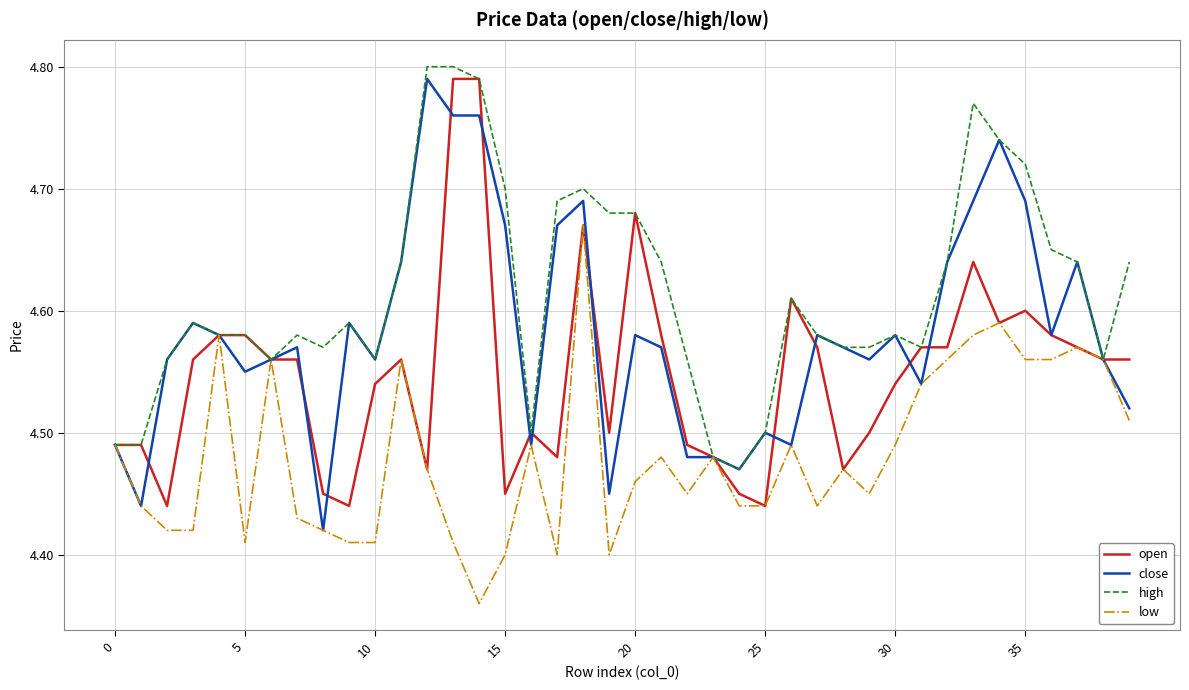

Which series has the largest range (max minus min)?

close